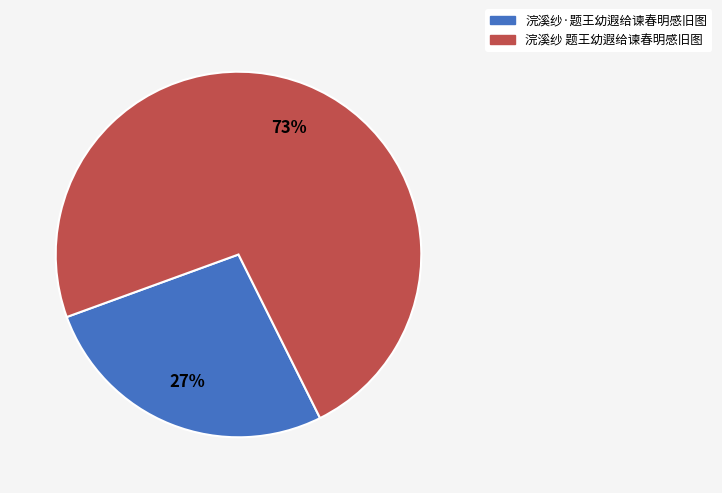

To the nearest percent, what is the difference between the largest and smallest slice percentages?

46%